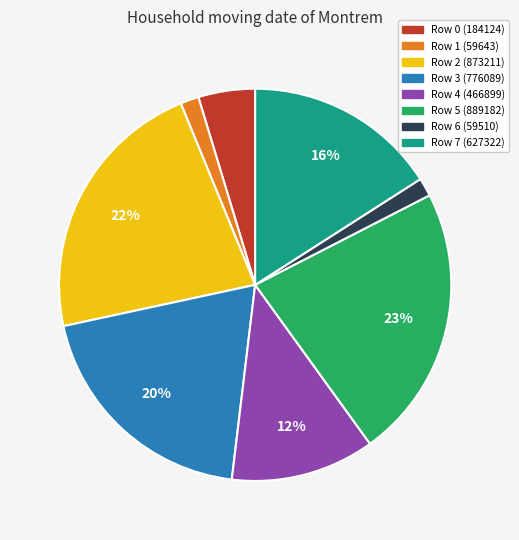

True or false: Row 1 accounts for 16% of the total.

False